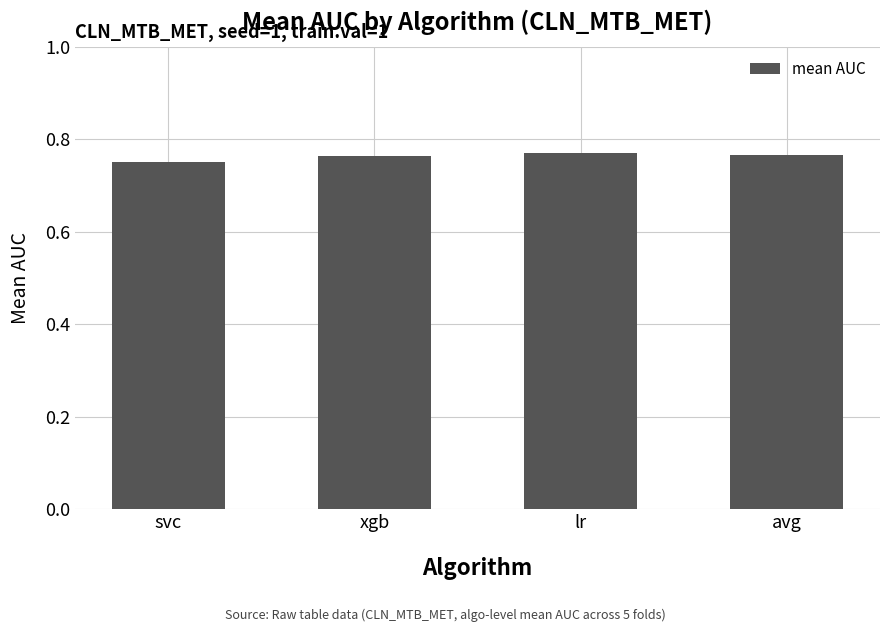

How many values are between 0 and 1?

4